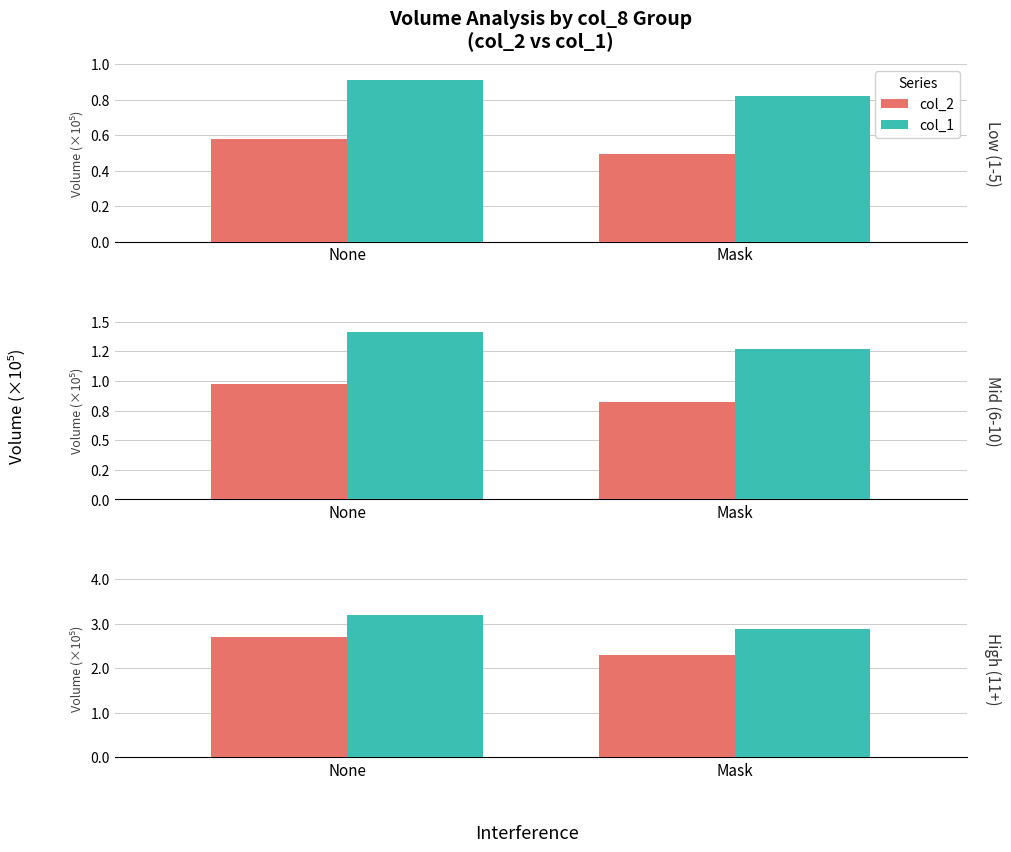

Which series has the largest total across all categories?

col_1